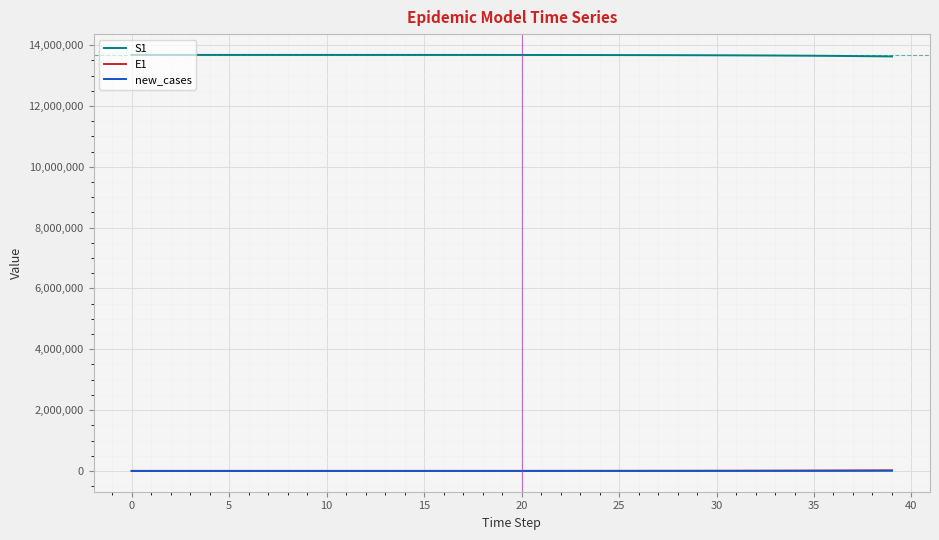

True or false: S1 and new_cases cross at least once.

False